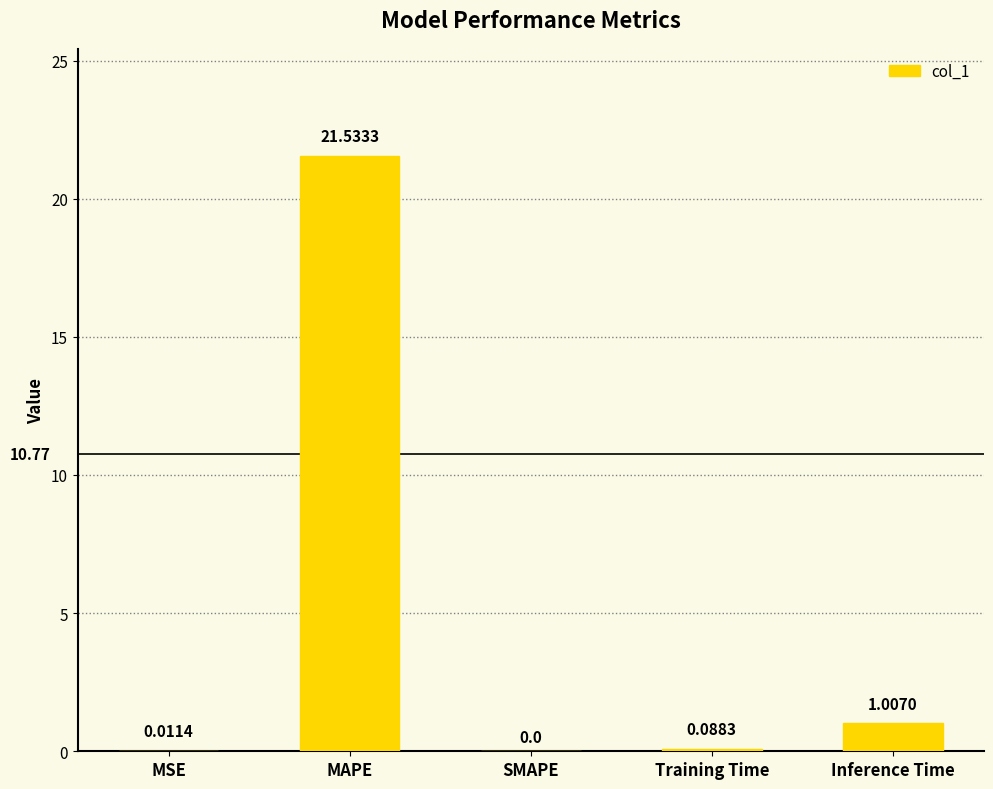

At which label is the value closest to 10?

Inference Time